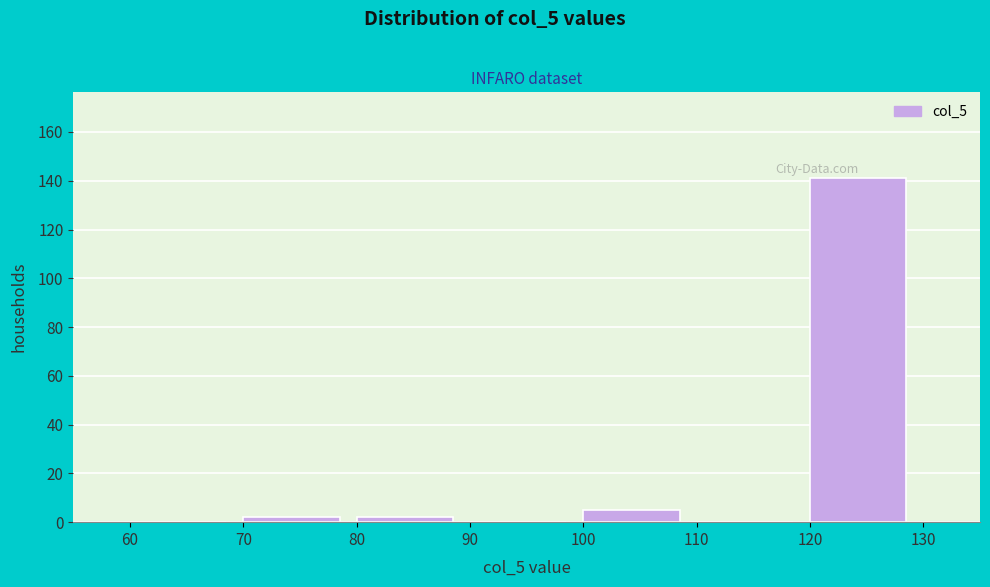

Over which range of the x-axis is the bar tallest?

120 to 130